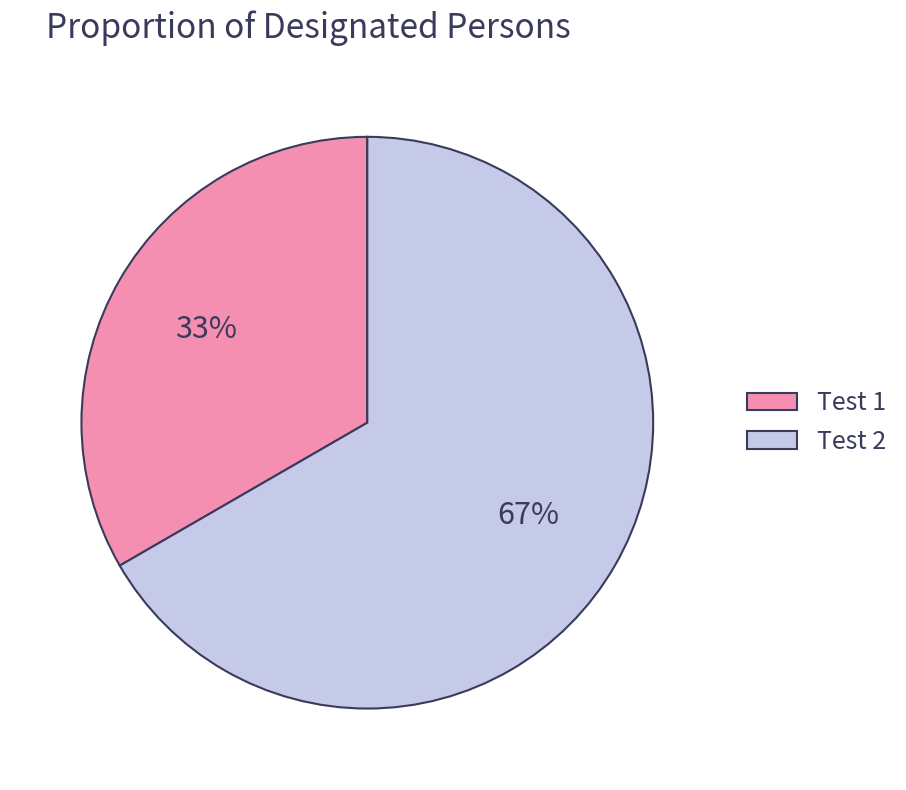

To the nearest percent, what is the average slice percentage?

50%